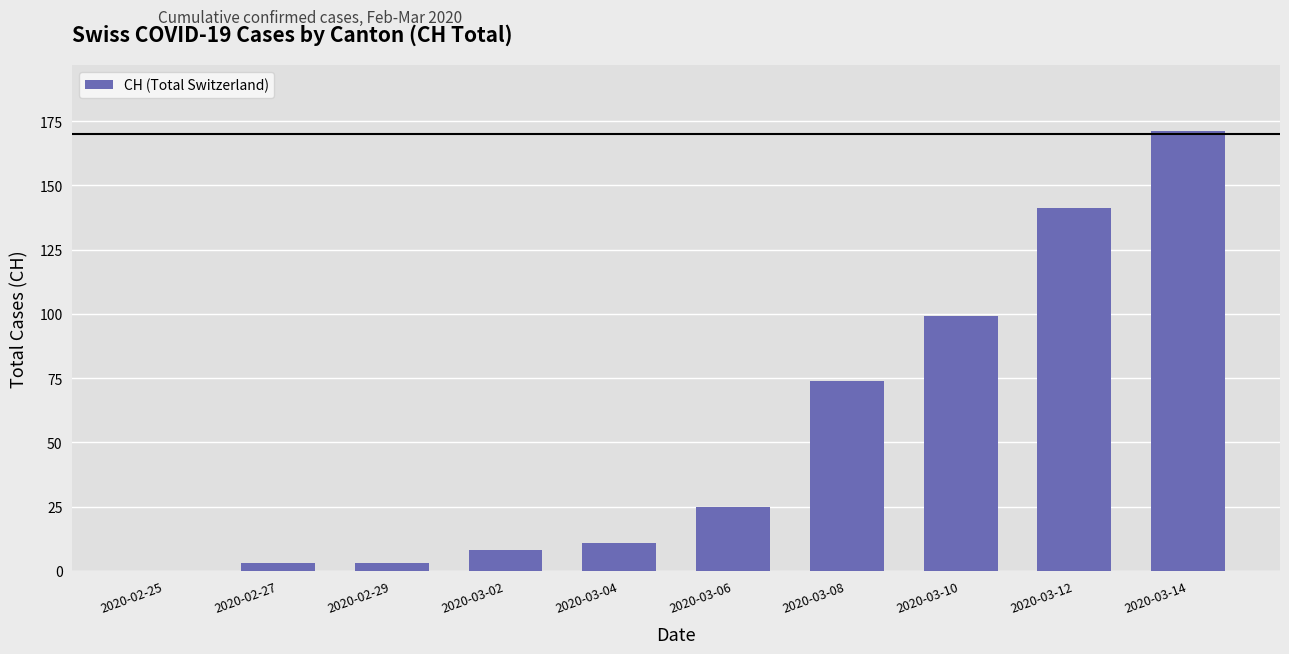

What is the ratio of the value at 2020-03-14 to the value at 2020-03-04?

15.5